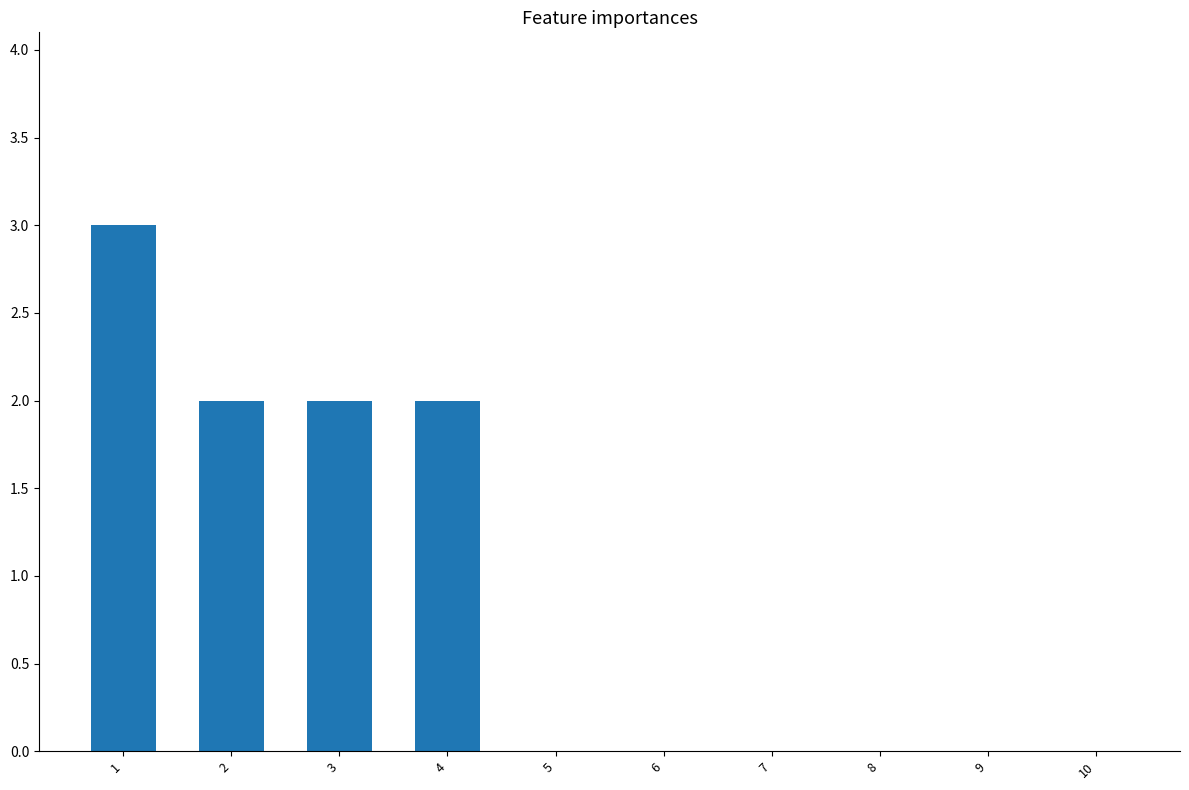

The value at 2 is 1. True or false?

False